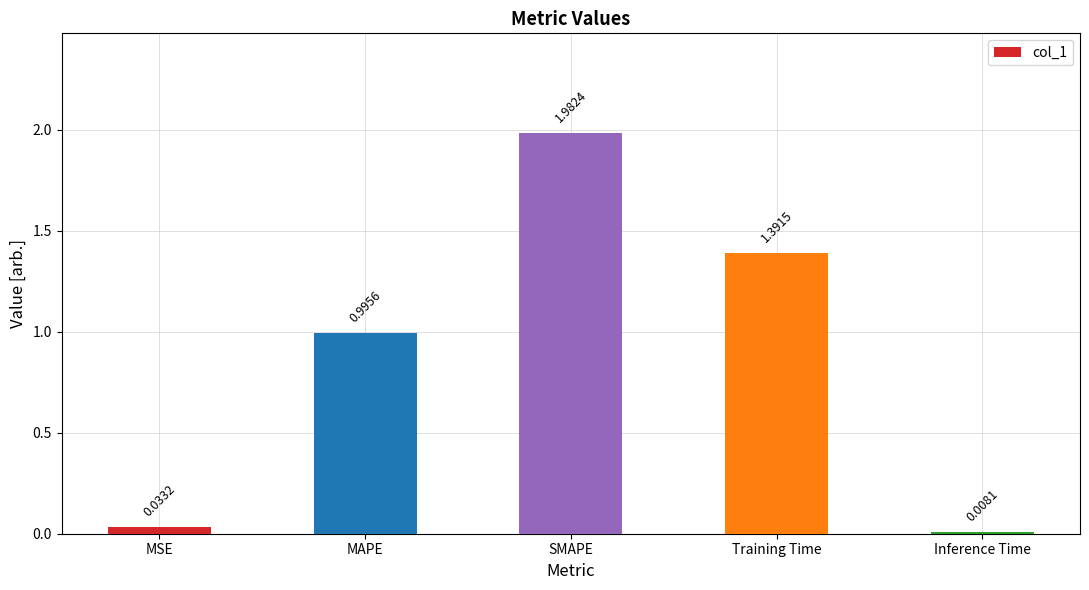

What is the difference between the values at MAPE and Training Time?

0.4